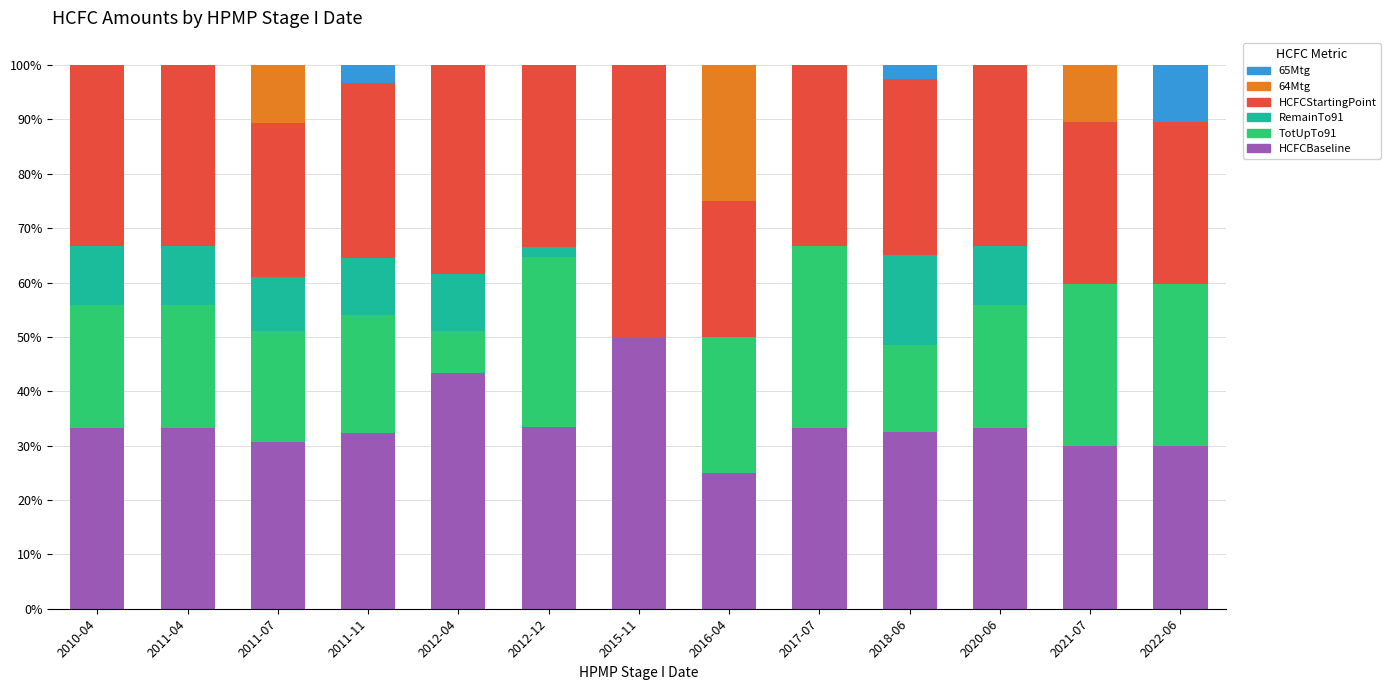

Is it true that HCFCBaseline equals 33.5 at 2012-12?

True